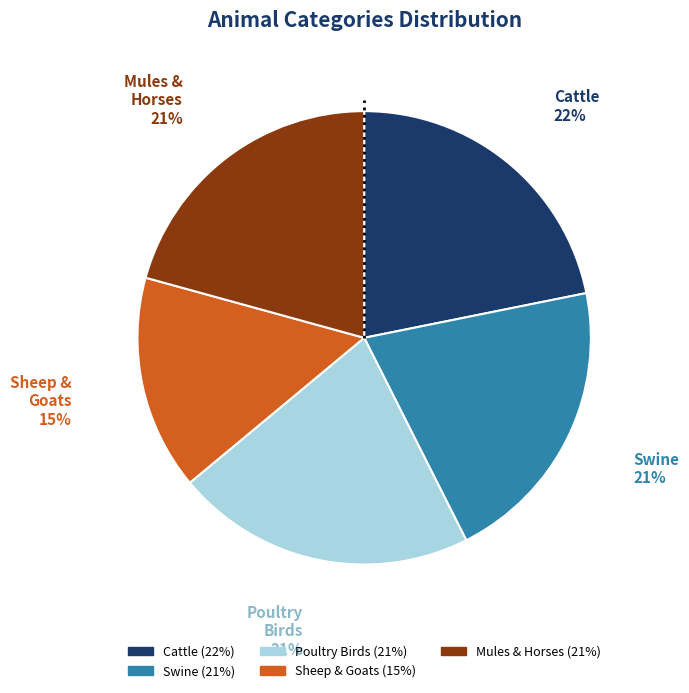

Does any single category account for the majority?

No